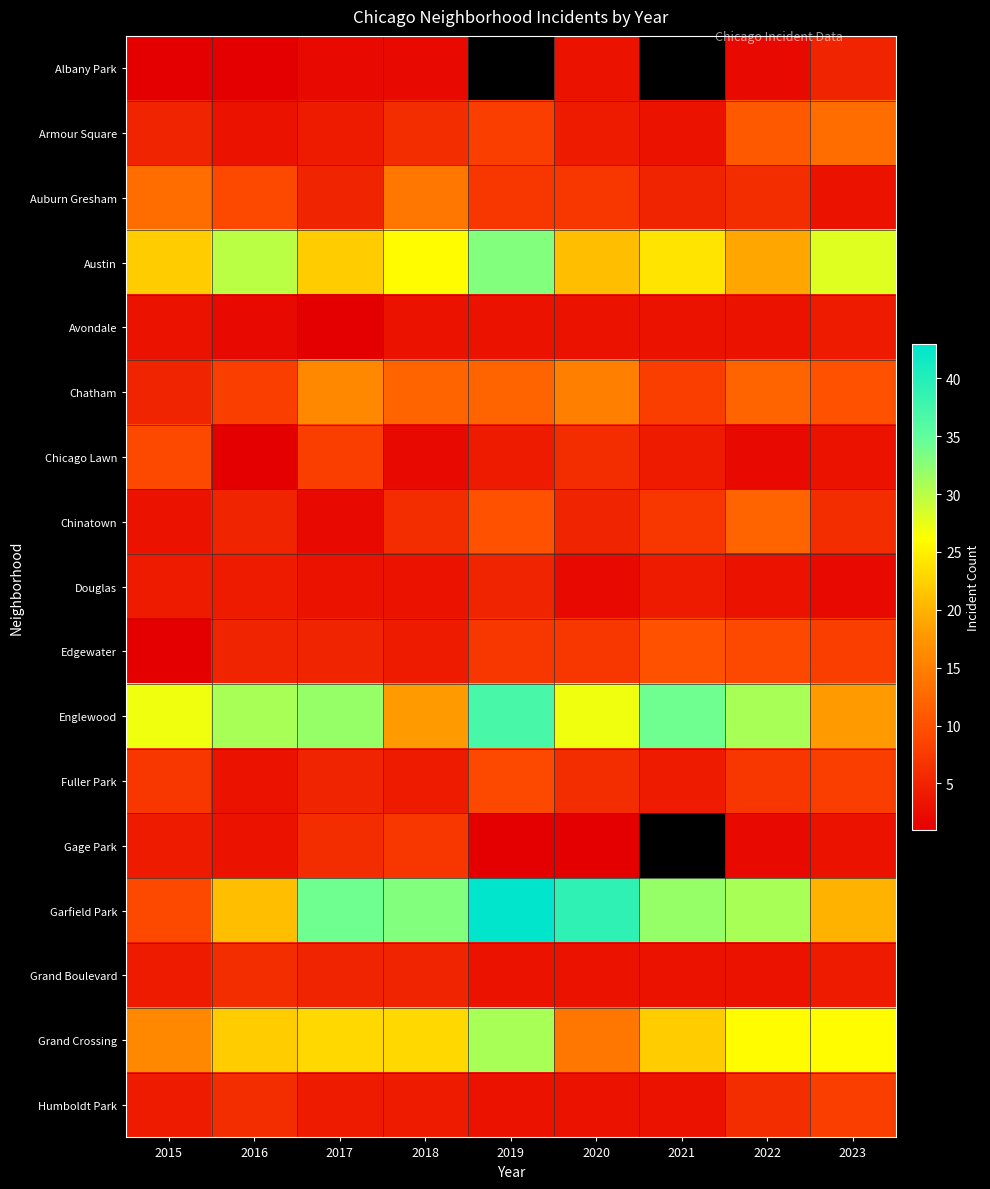

Which category has the highest value across all series?

2019